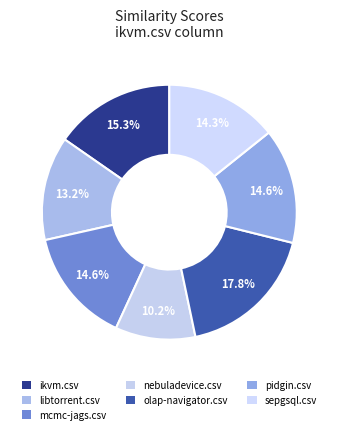

How many slices are in this pie chart?

7